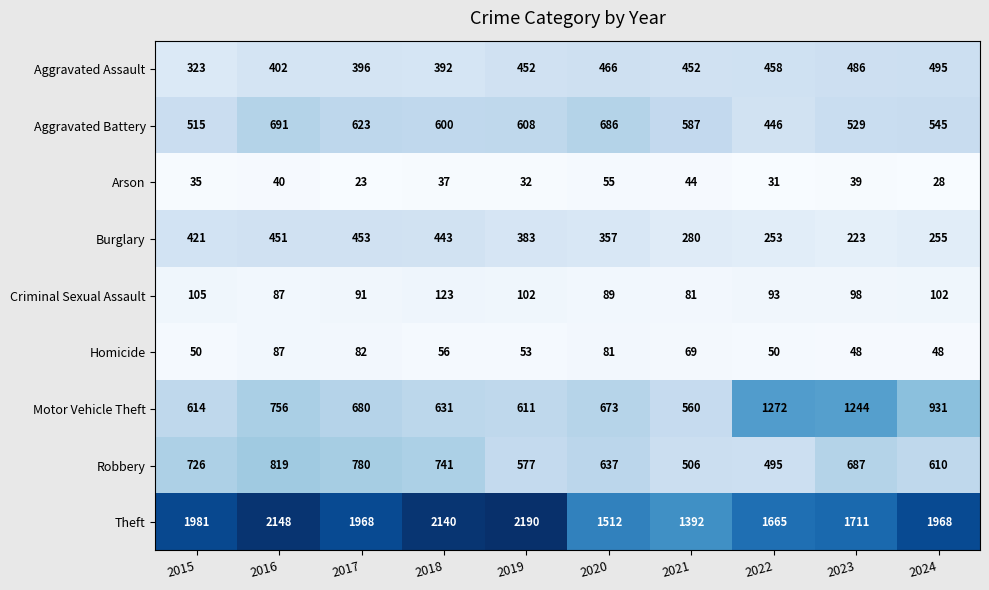

Which series has the largest total across all categories?

Theft